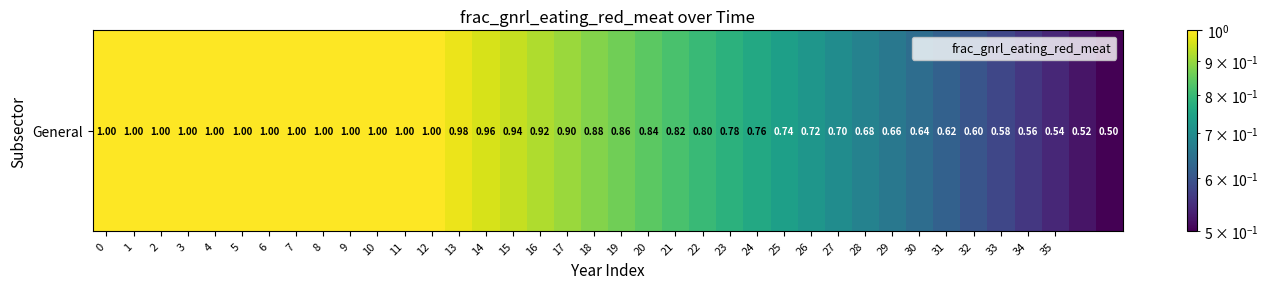

Reading left to right, transcribe all the data shown in this chart.

0=1.0	1=1.0	2=1.0	3=1.0	4=1.0	5=1.0	6=1.0	7=1.0	8=1.0	9=1.0	10=1.0	11=1.0	12=1.0	13=1.0	14=1.0	15=0.9	16=0.9	17=0.9	18=0.9	19=0.9	20=0.8	21=0.8	22=0.8	23=0.8	24=0.8	25=0.7	26=0.7	27=0.7	28=0.7	29=0.7	30=0.6	31=0.6	32=0.6	33=0.6	34=0.6	35=0.5	36=0.5	37=0.5